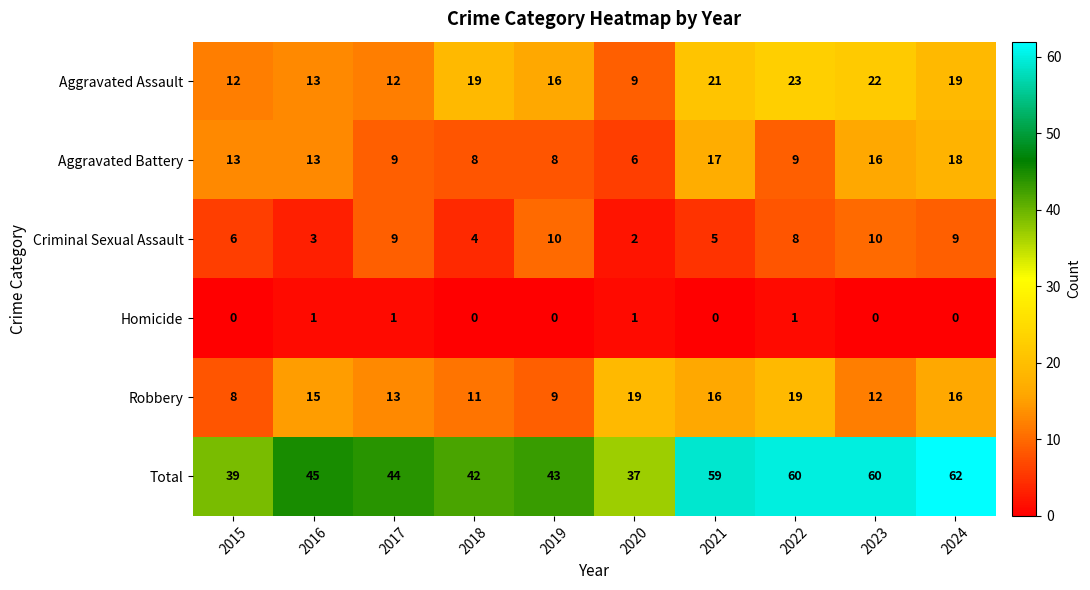

Which series has the largest range (max minus min)?

Total